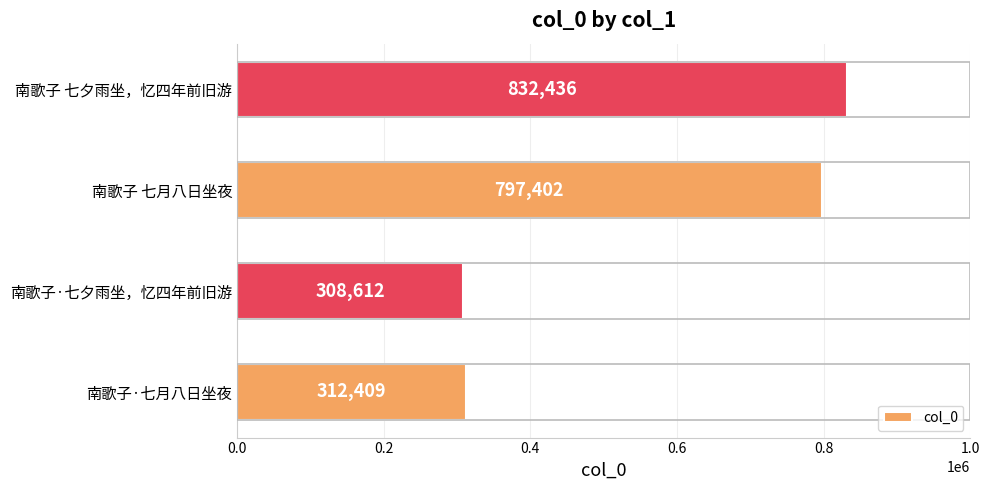

List the labels in order of value, largest first.

南歌子 七夕雨坐，忆四年前旧游, 南歌子 七月八日坐夜, 南歌子·七月八日坐夜, 南歌子·七夕雨坐，忆四年前旧游